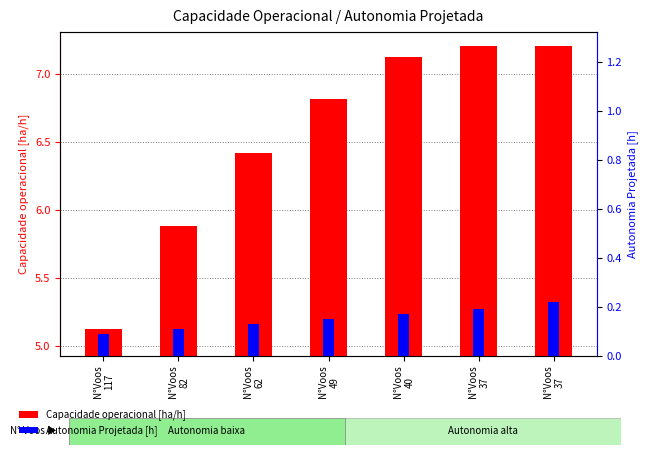

Reading right to left, extract all data points from this chart.

Capacidade operacional [ha/h]: 7.2	7.2	7.1	6.8	6.4	5.9	5.1
Autonomia Projetada [h]: 0.2	0.2	0.2	0.1	0.1	0.1	0.1